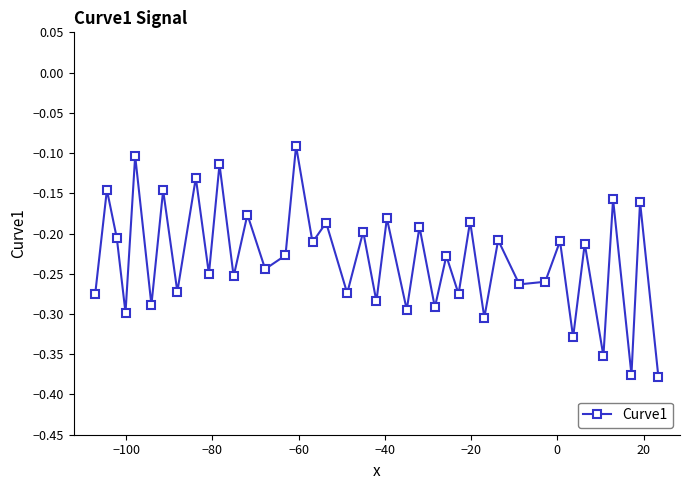

How many points are lower than both their immediate neighbors (excluding endpoints)?

17